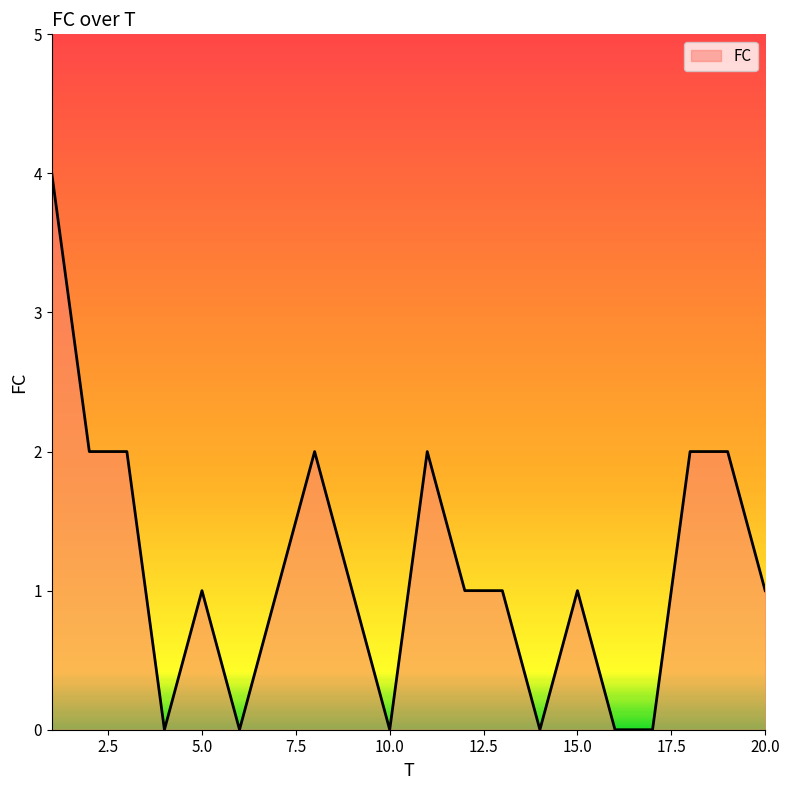

What is the greatest value displayed?

4